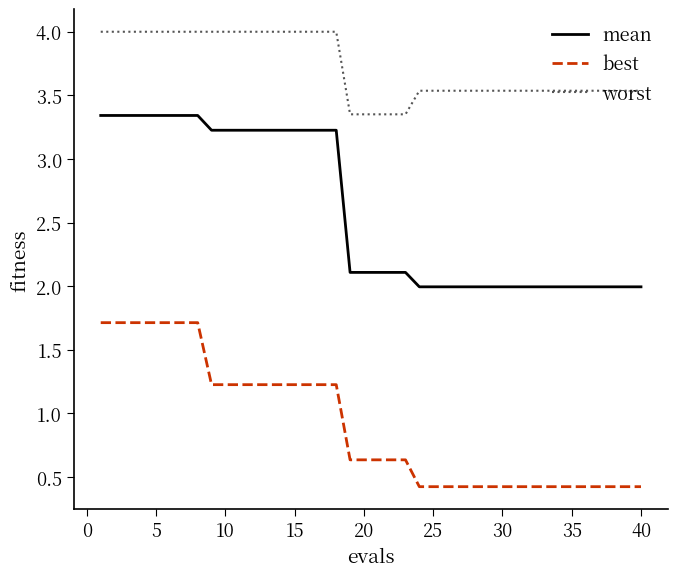

Which series has the largest total across all categories?

worst